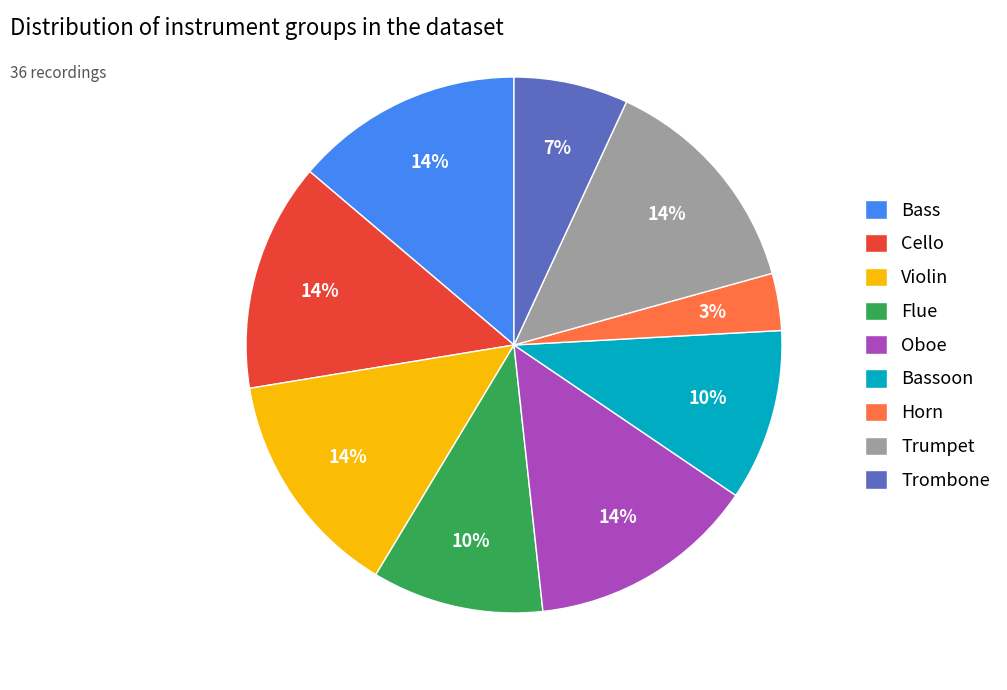

Count the number of slices in the pie.

9